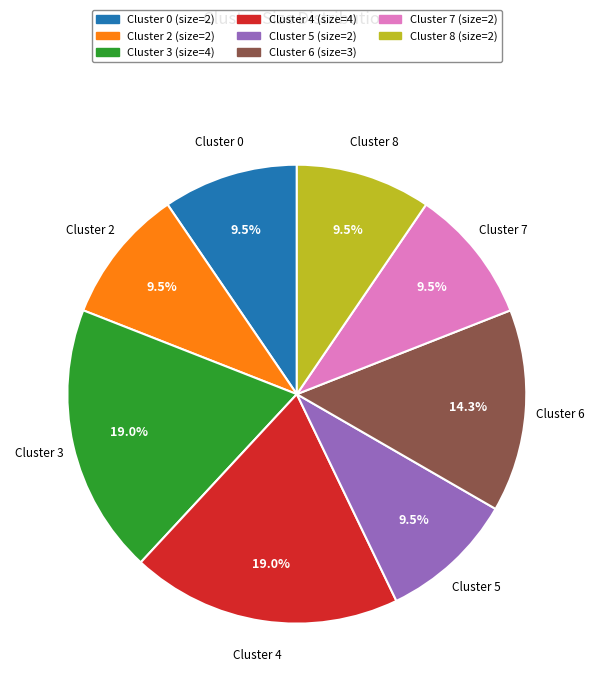

What is the ratio of the value at Cluster 0 (size=2) to the value at Cluster 3 (size=4)?

0.5